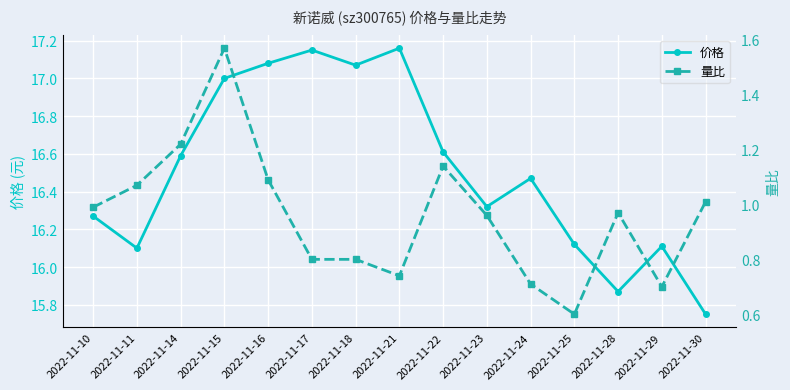

True or false: 价格 and 量比 cross at least once.

False